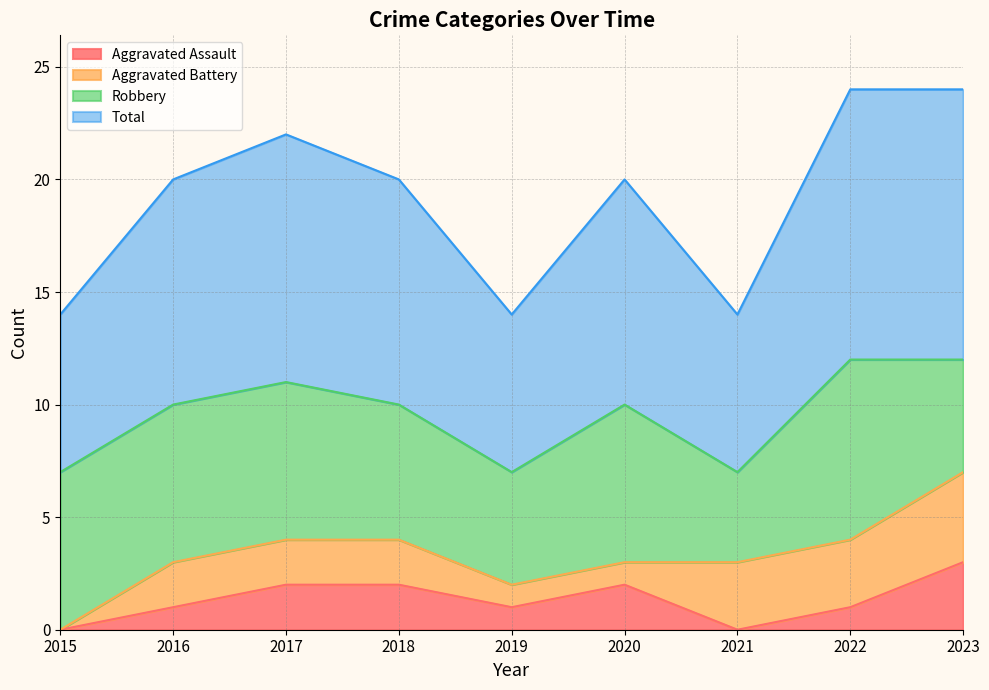

True or false: Aggravated Assault and Total cross at least once.

False